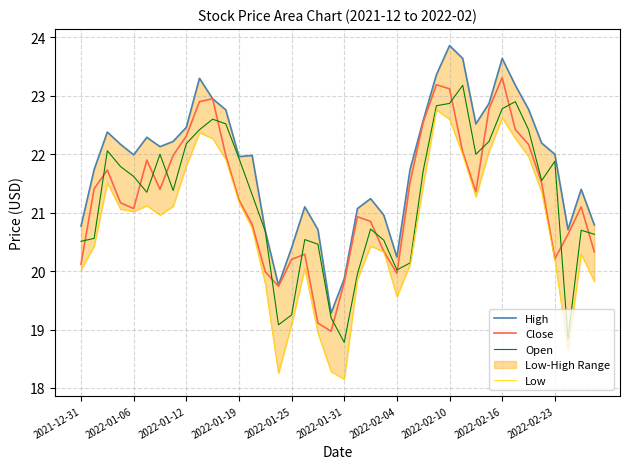

What is the total value across all series at 21?

81.8